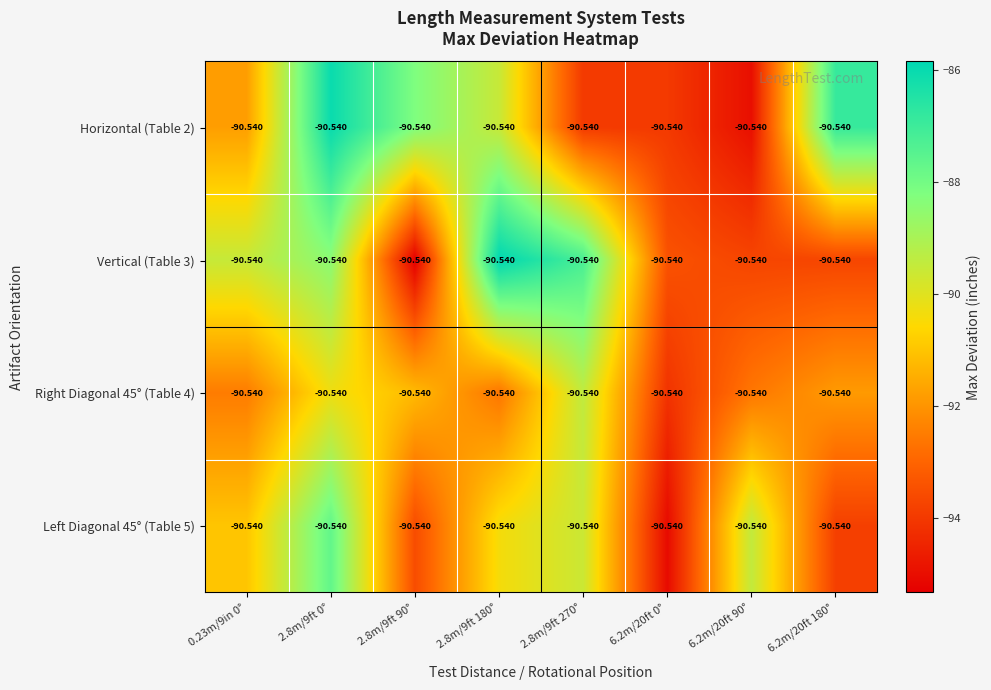

Which series has the largest total across all categories?

Horizontal (Table 2)